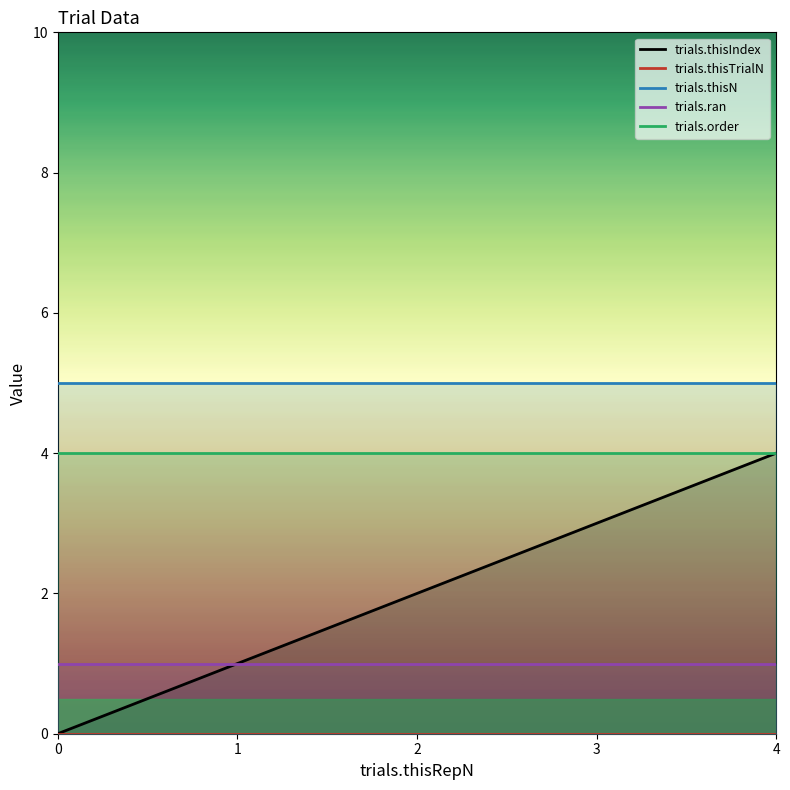

Count the number of categories in the chart.

5